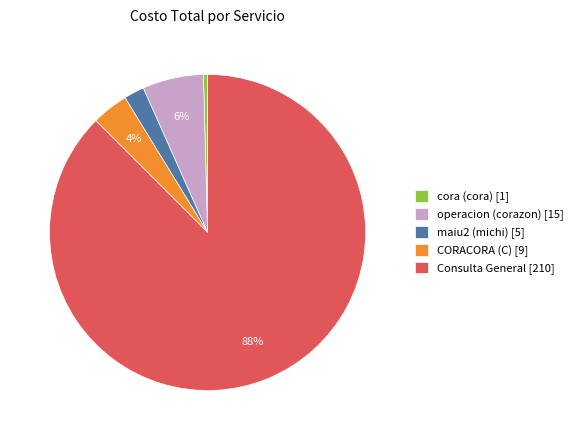

Combined, do CORACORA (C) [9] and maiu2 (michi) [5] account for over 50%?

No